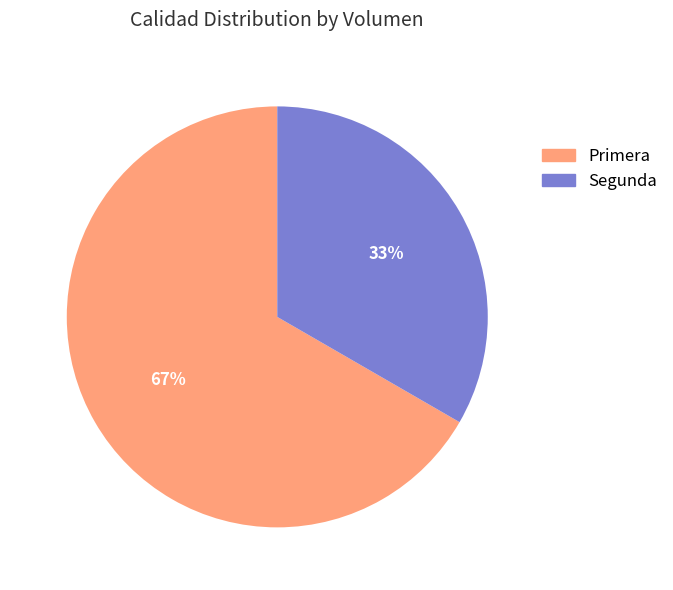

To the nearest percent, what percentage of the pie is Primera?

67%